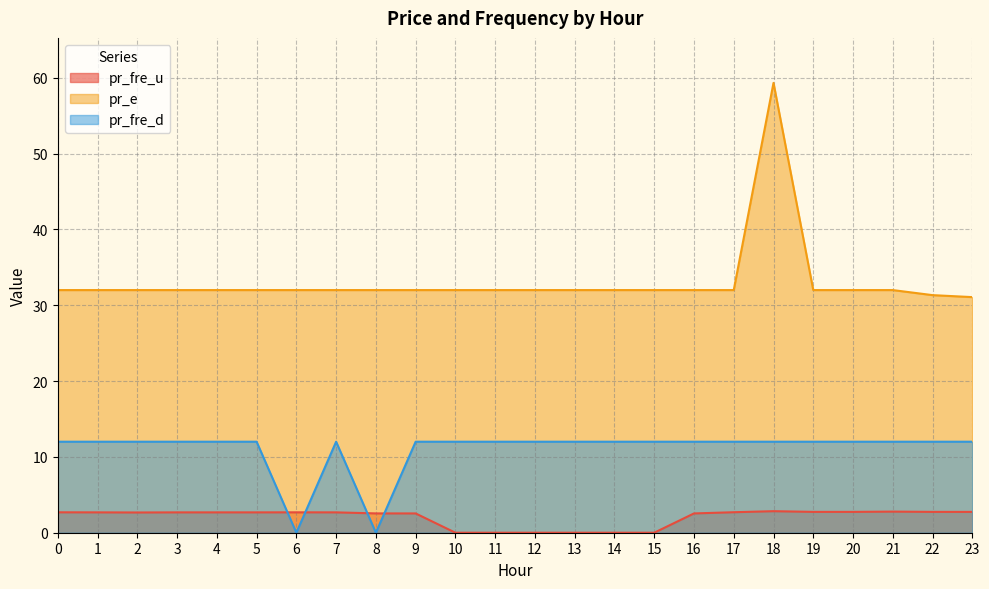

What are all the series names shown in the legend?

pr_fre_u, pr_e, pr_fre_d